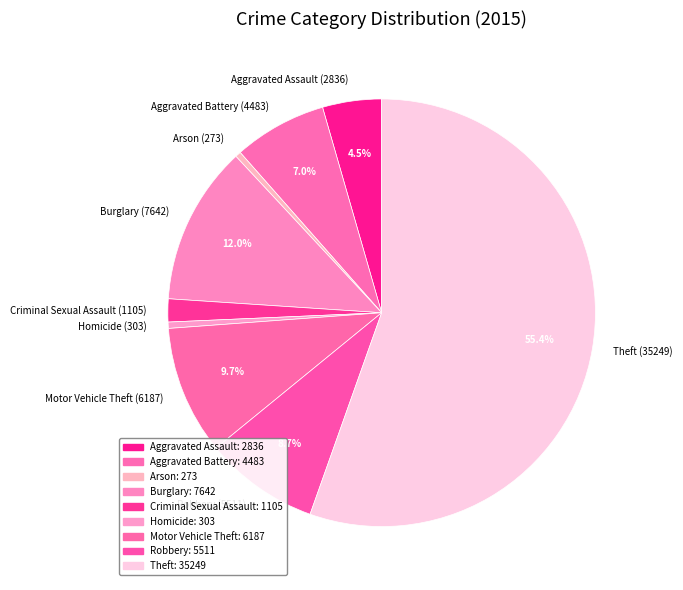

Which category accounts for the majority?

Theft